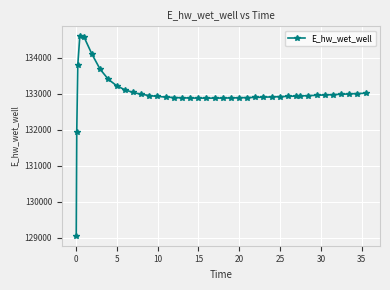

What is the smallest value displayed?

129058.1